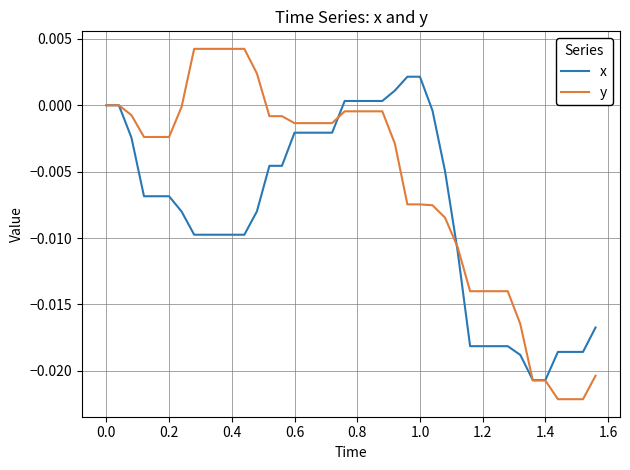

Which series has the widest spread of values?

y